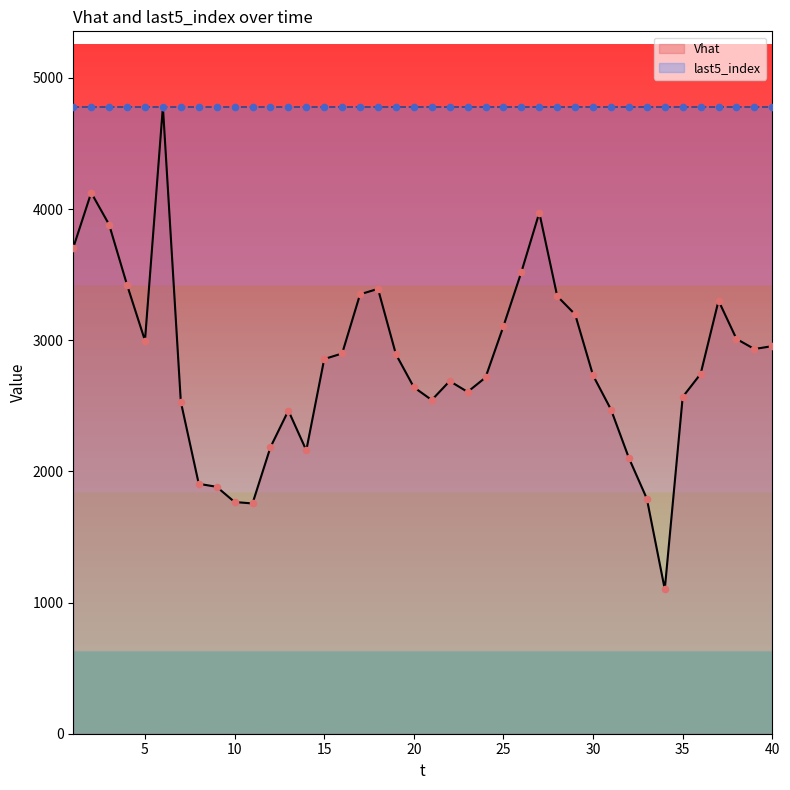

Approximately how many times larger is the value at 22 compared to 10?

1.5